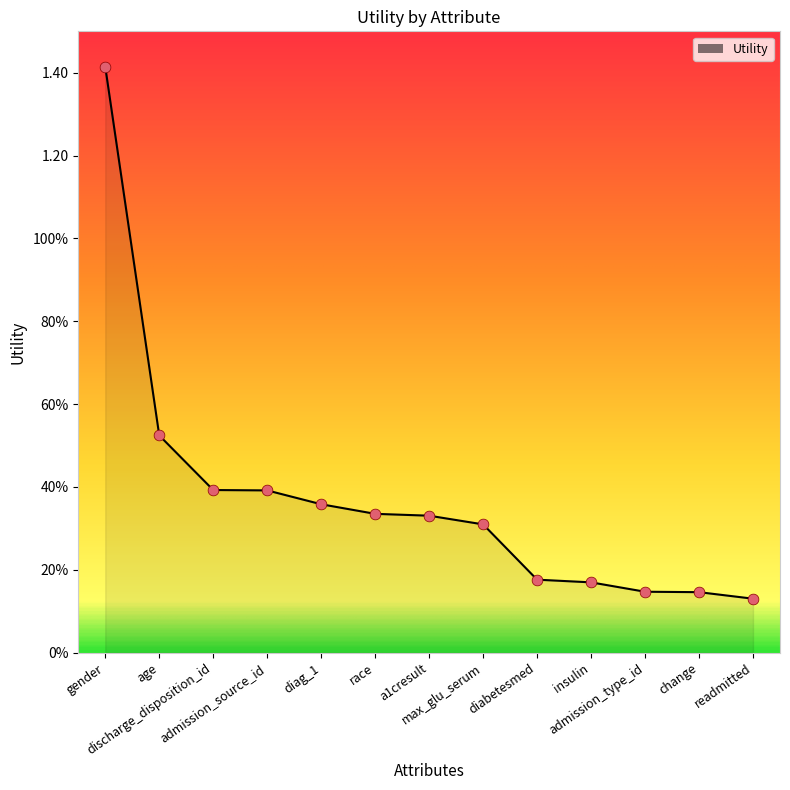

What is the change in value from admission_source_id to max_glu_serum?

-0.1